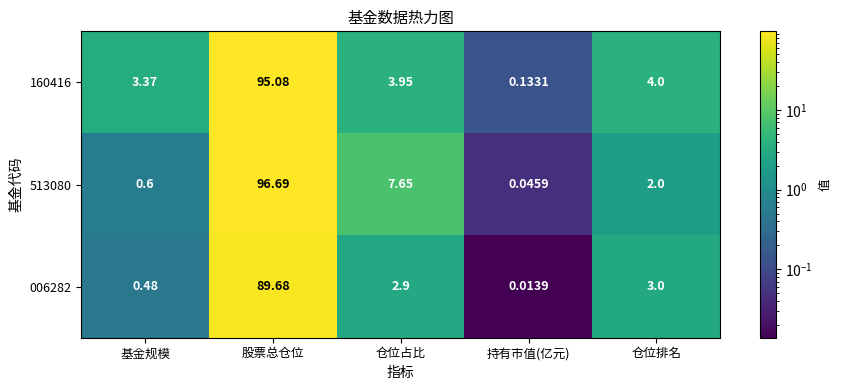

Rank the categories by 006282 value from highest to lowest.

股票总仓位, 仓位排名, 仓位占比, 基金规模, 持有市值(亿元)